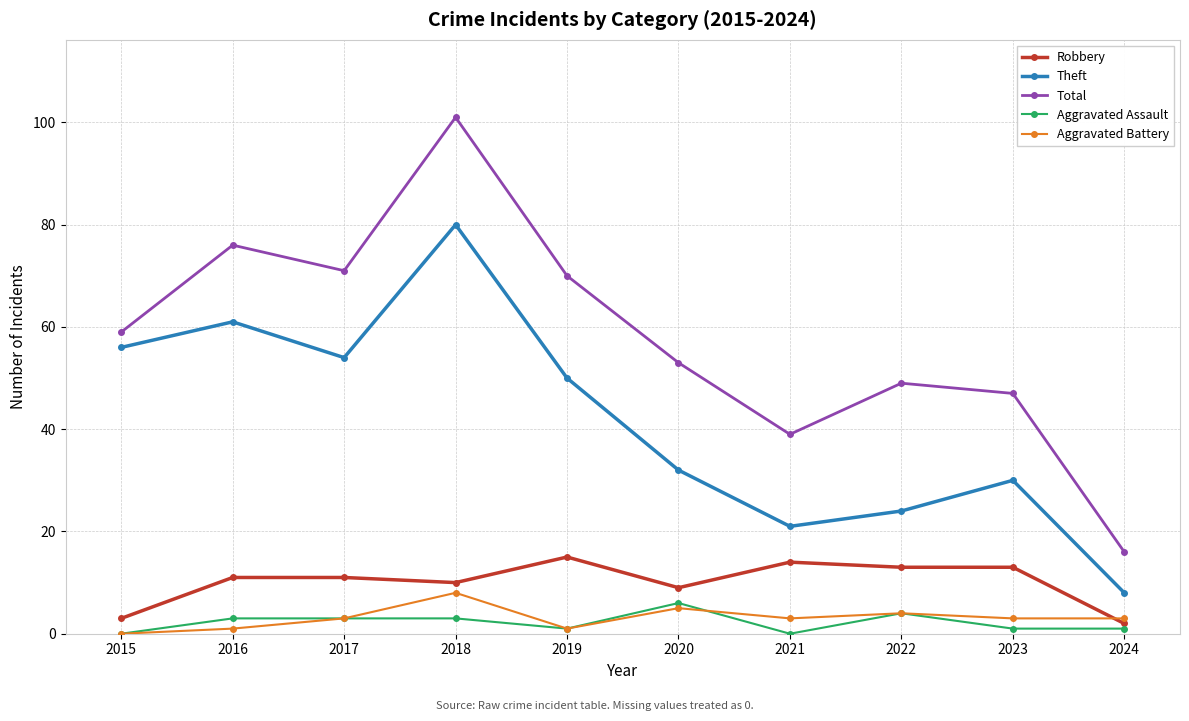

At which category does Theft reach its first local peak?

2016